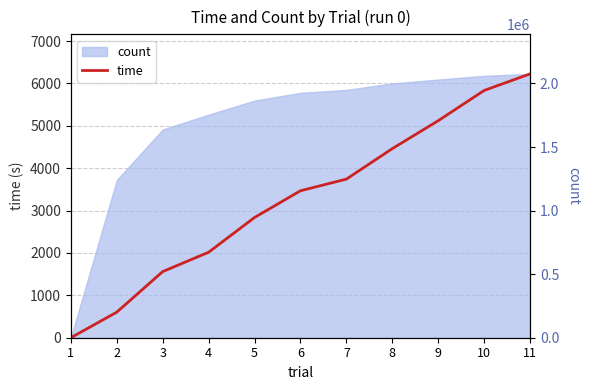

Where does the data first go above 3468?

6